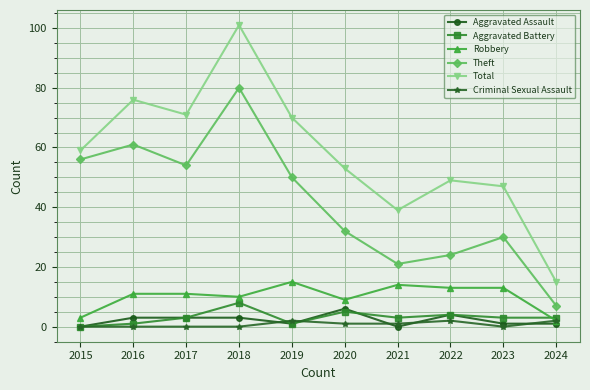

Reading left to right, list all the values displayed in this chart.

Aggravated Assault: 2015=0	2016=3	2017=3	2018=3	2019=1	2020=6	2021=0	2022=4	2023=1	2024=1
Aggravated Battery: 2015=0	2016=1	2017=3	2018=8	2019=1	2020=5	2021=3	2022=4	2023=3	2024=3
Robbery: 2015=3	2016=11	2017=11	2018=10	2019=15	2020=9	2021=14	2022=13	2023=13	2024=2
Theft: 2015=56	2016=61	2017=54	2018=80	2019=50	2020=32	2021=21	2022=24	2023=30	2024=7
Total: 2015=59	2016=76	2017=71	2018=101	2019=70	2020=53	2021=39	2022=49	2023=47	2024=15
Criminal Sexual Assault: 2015=0	2016=0	2017=0	2018=0	2019=2	2020=1	2021=1	2022=2	2023=0	2024=2